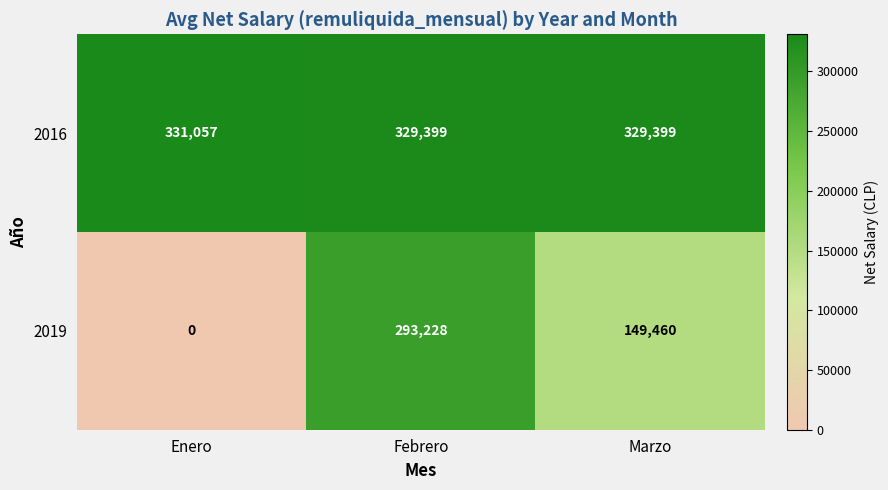

At Enero, list the series in order from smallest to largest.

2019, 2016